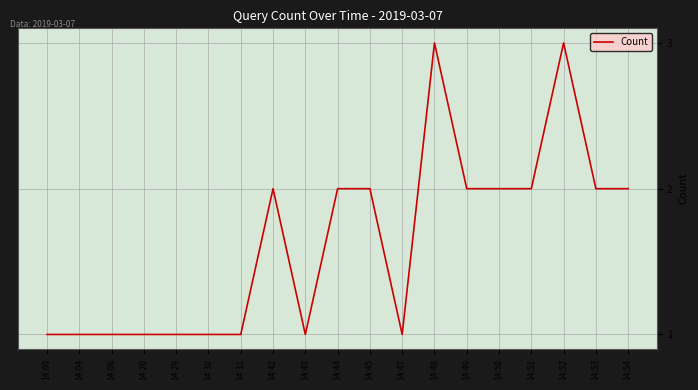

What is the maximum value shown in the chart?

3